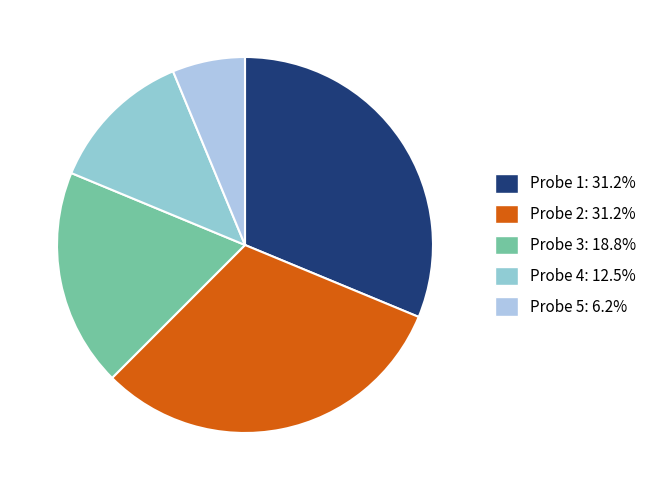

Is Probe 2 the majority of the pie?

No